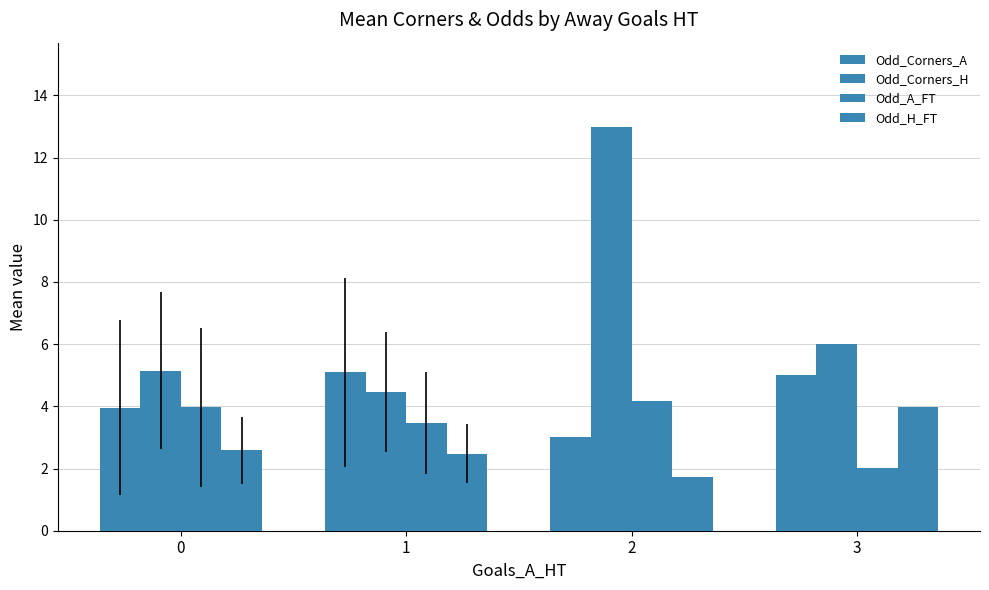

What is the average value of the Odd_H_FT series?

2.7